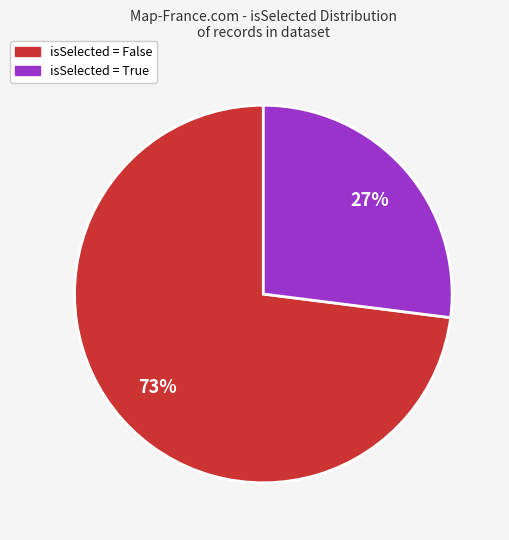

To the nearest percent, what is the average slice percentage?

50%